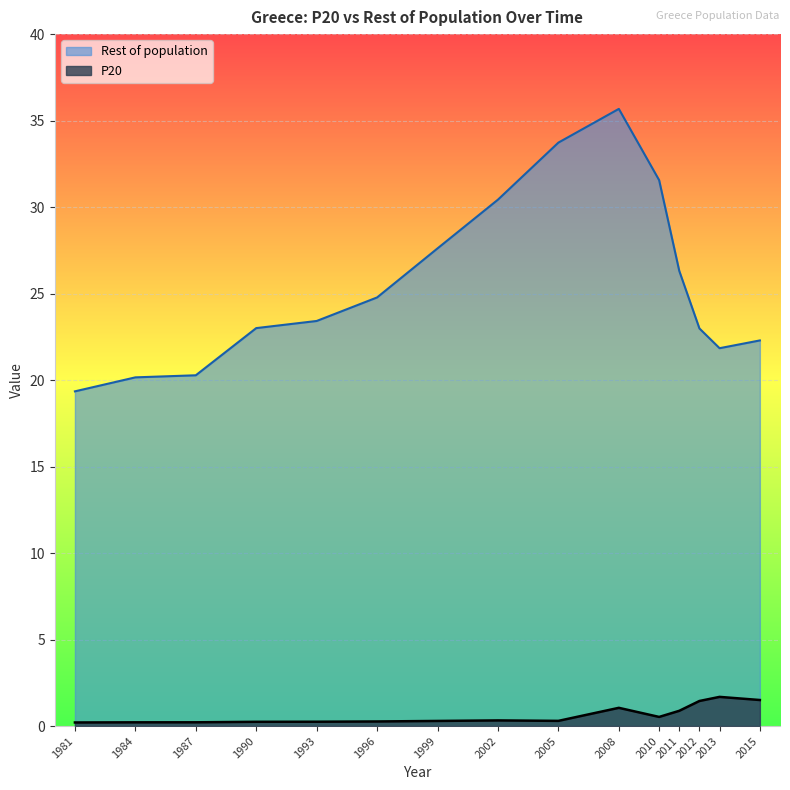

What is the total value across all series at 1981?

19.6